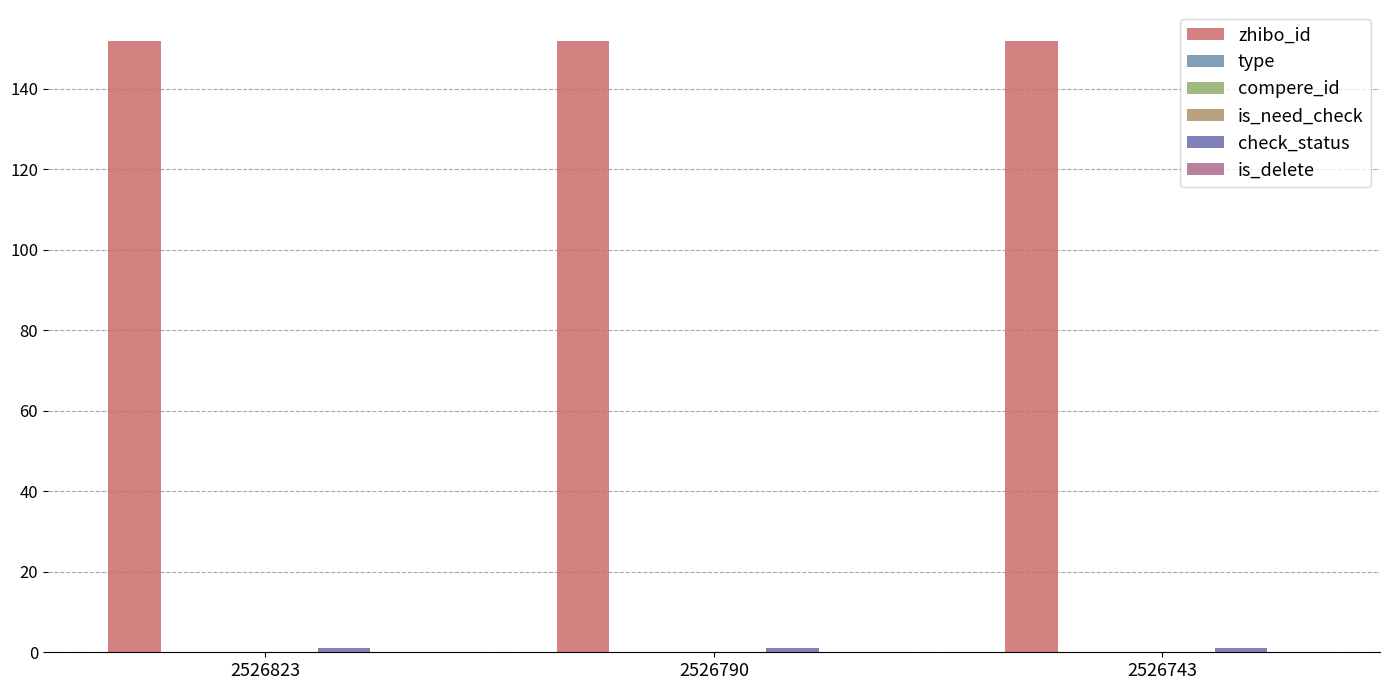

Where is is_delete nearest to the value 0?

2526823